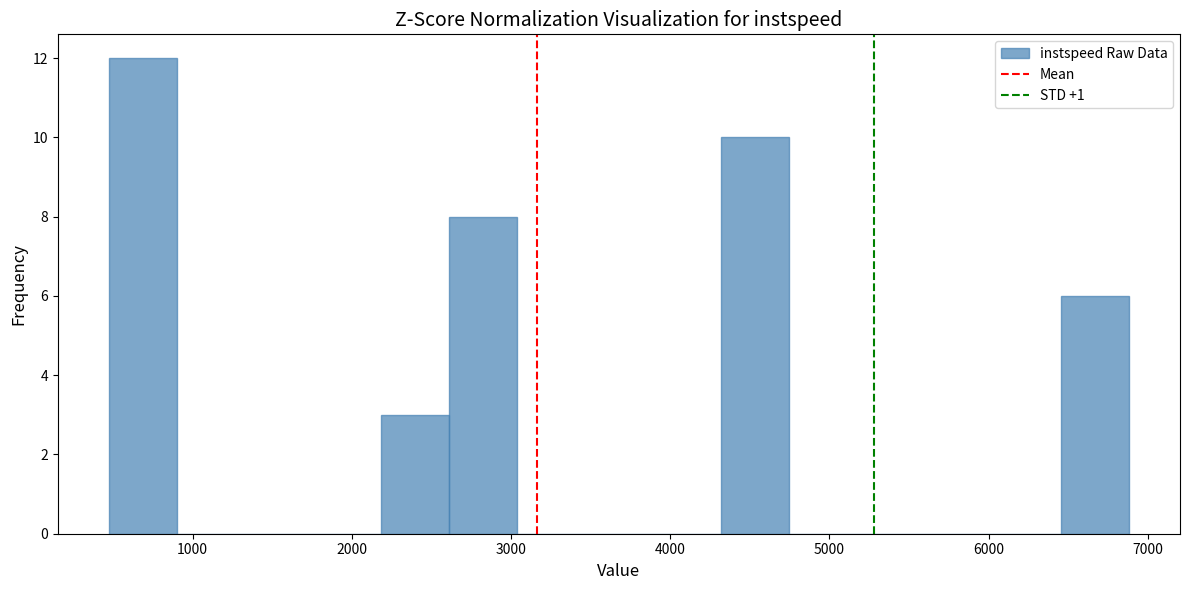

Over which range of the x-axis is the bar tallest?

500 to 900